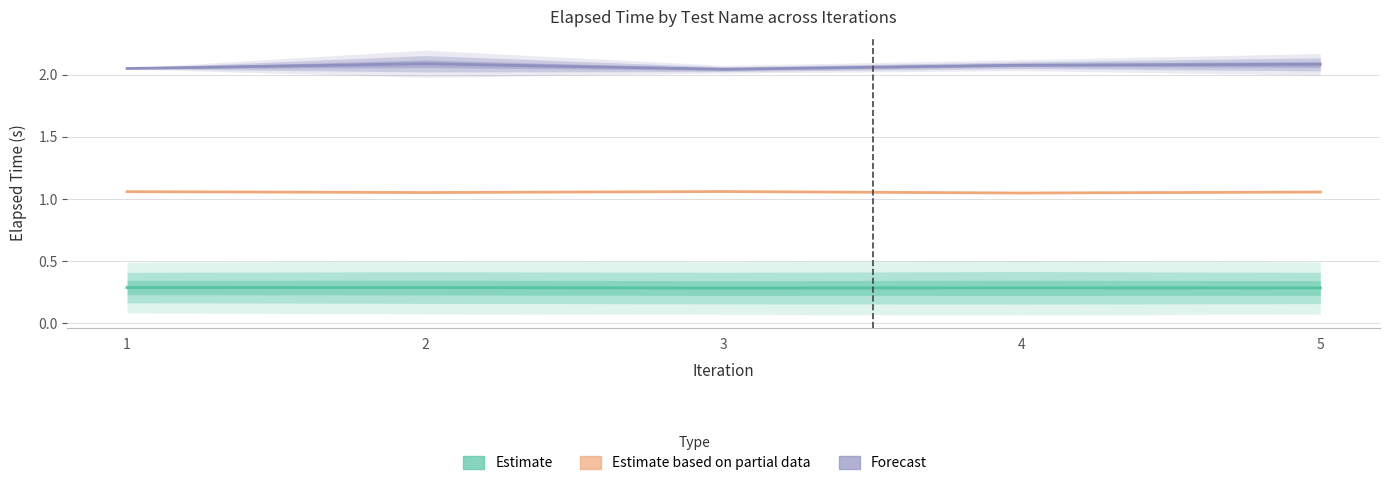

Rank the series by their average value, from highest to lowest.

Forecast, Estimate based on partial data, Estimate